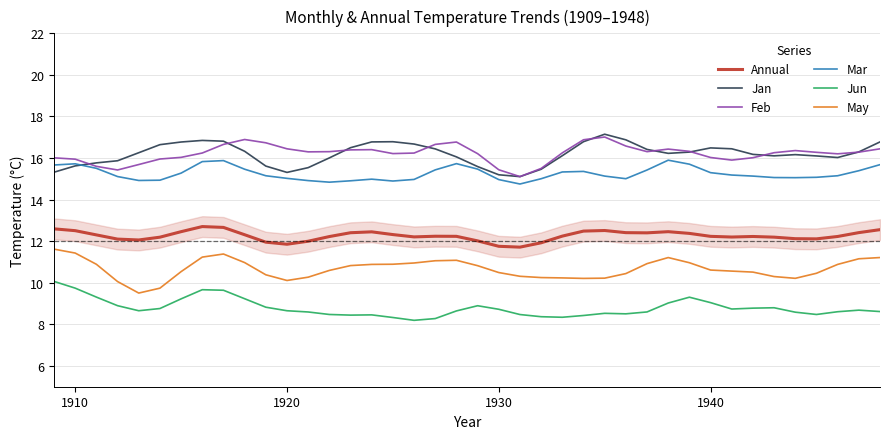

What is the minimum value for Jan?

15.1